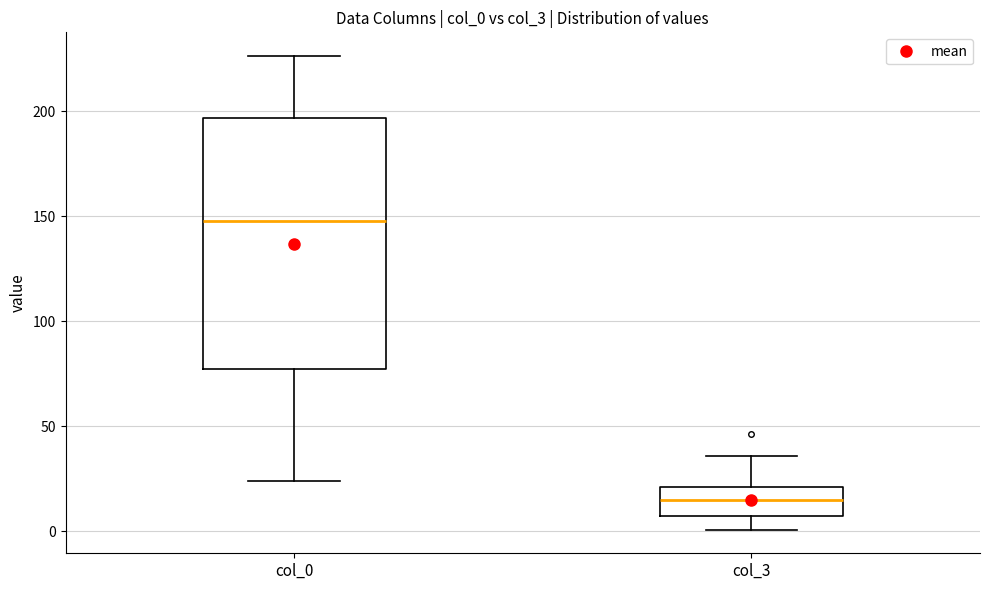

Where does the upper whisker of the box for col_0 end on the y-axis? The values are not printed on the chart, so give them approximately, as read against the axis.

225